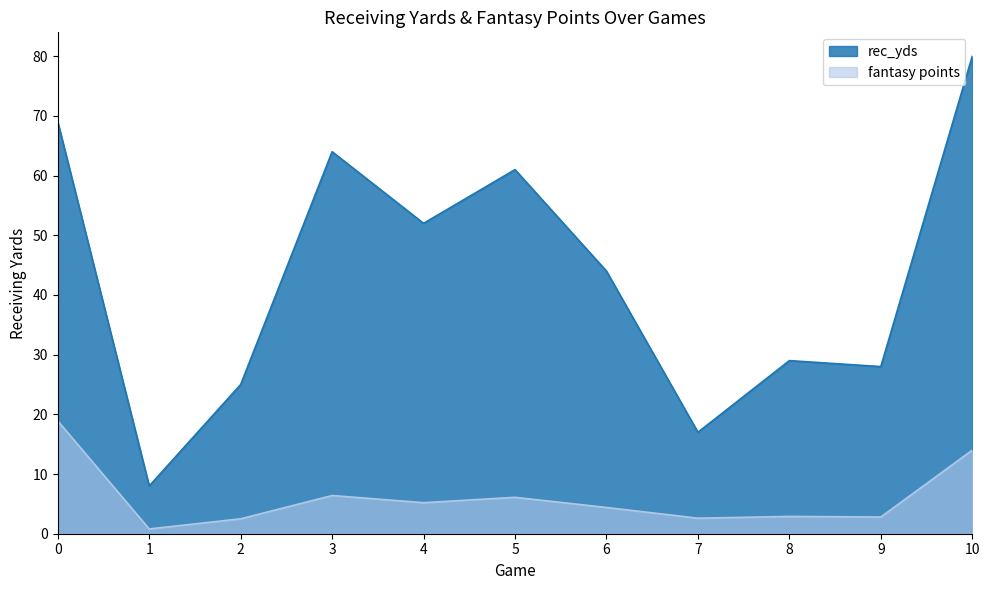

Reading left to right, transcribe all the data shown in this chart.

rec_yds: 69.0	8.0	25.0	64.0	52.0	61.0	44.0	17.0	29.0	28.0	80.0
fantasy points: 18.9	0.8	2.5	6.4	5.2	6.1	4.4	2.6	2.9	2.8	14.0